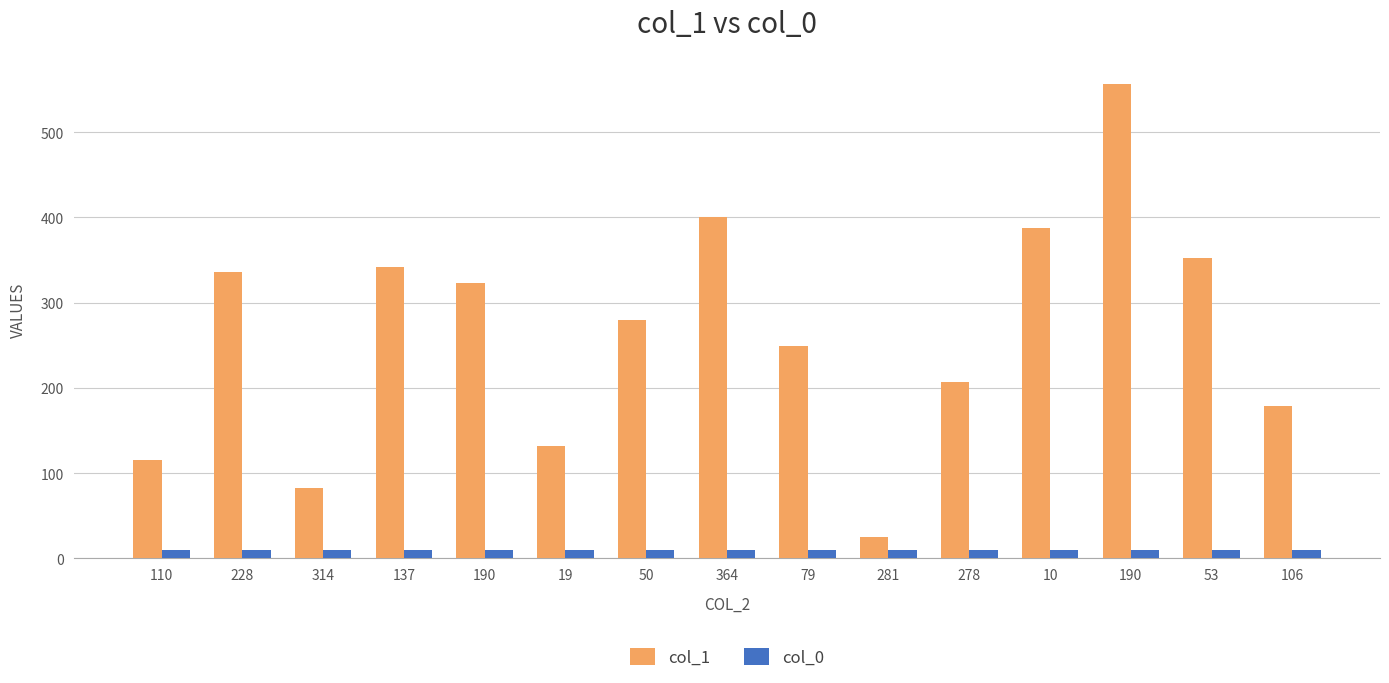

How many bars are there in each group?

2